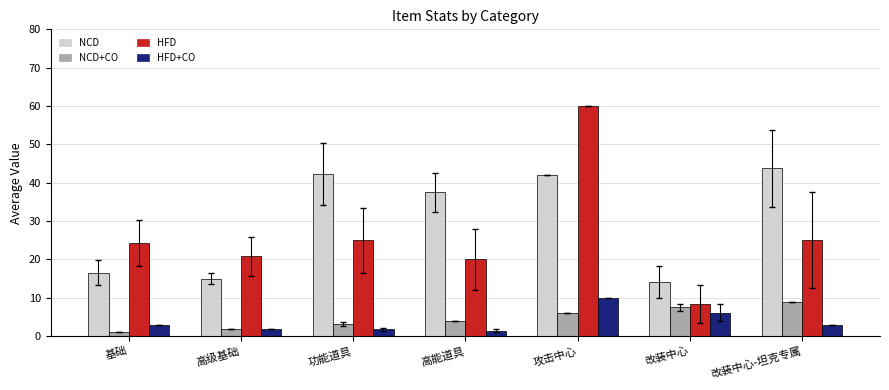

How many groups of bars are there?

7